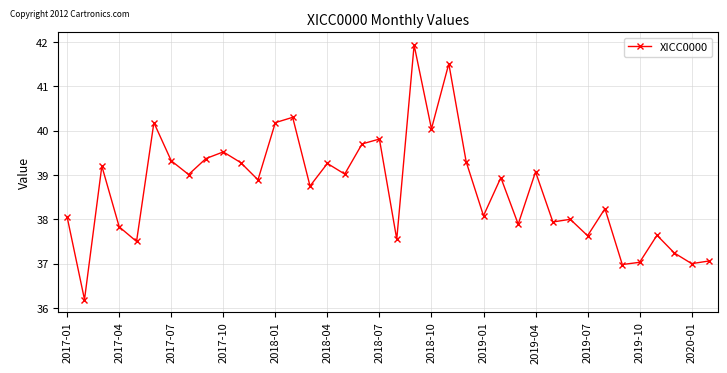

What is the value of the 23rd point from the left?

41.5